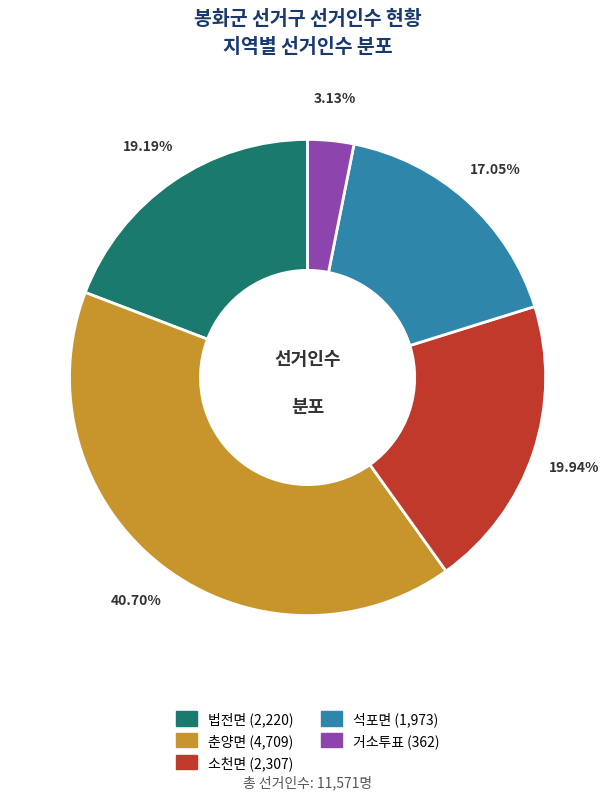

Is 춘양면 the majority of the pie?

No